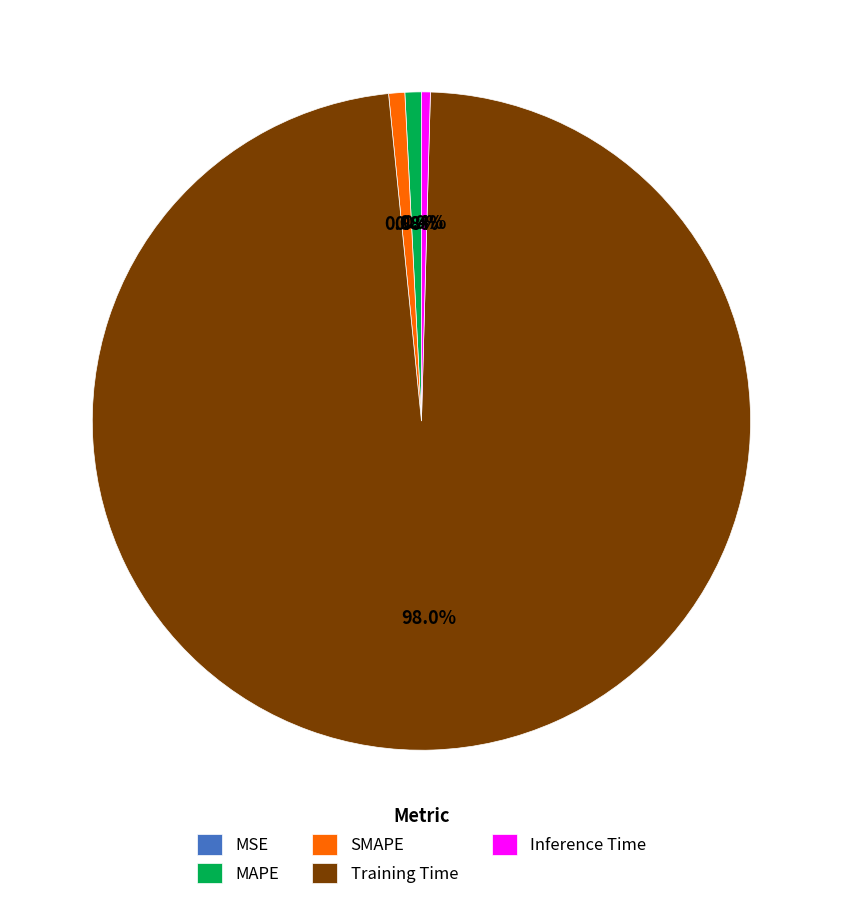

Which slice is the largest?

Training Time